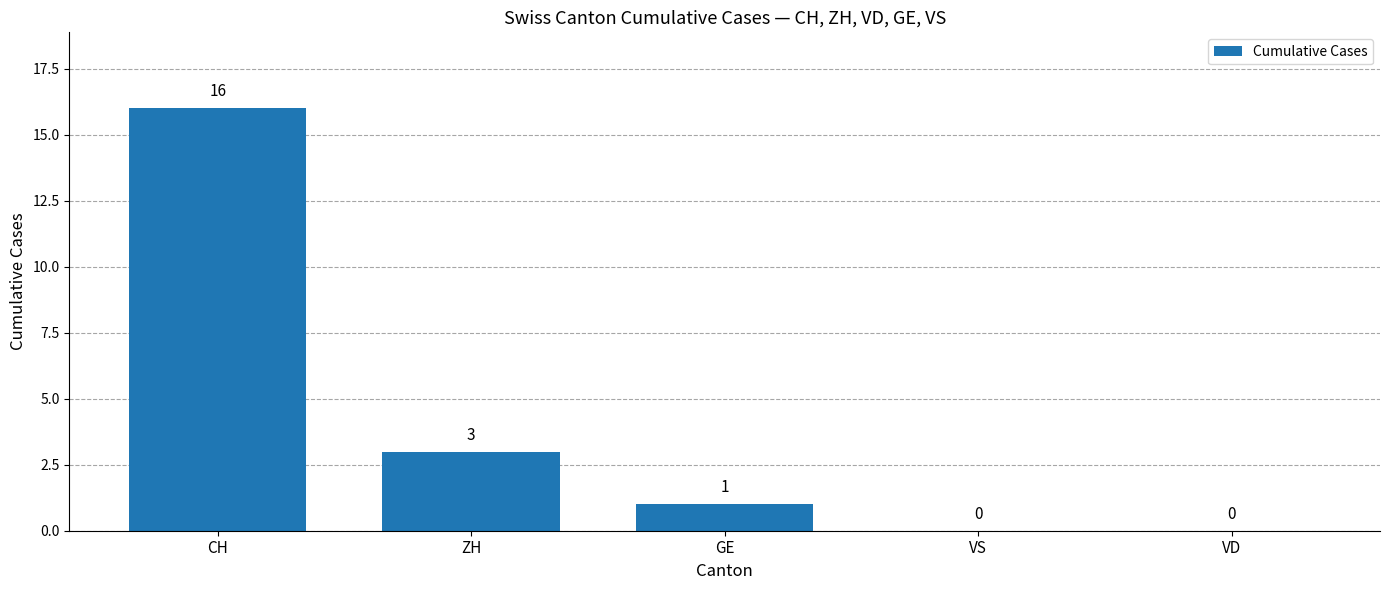

Reading right to left, extract all data points from this chart.

0	0	1	3	16